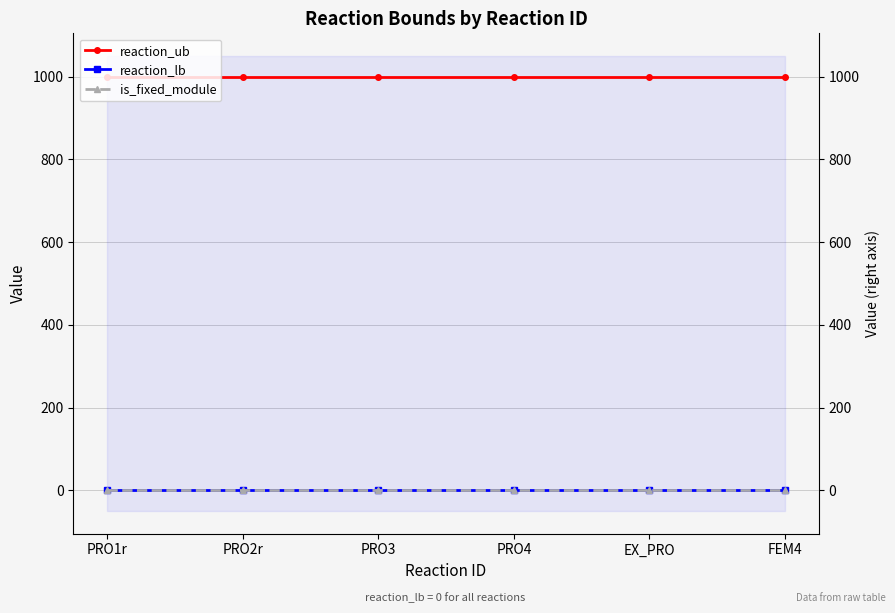

Is the value of reaction_ub at PRO4 greater than the value of reaction_lb at FEM4?

Yes